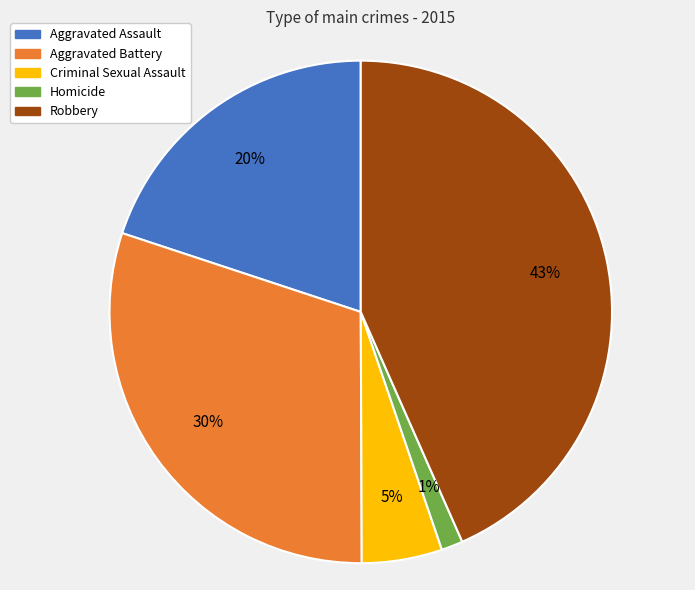

What is the largest slice in the pie chart?

Robbery